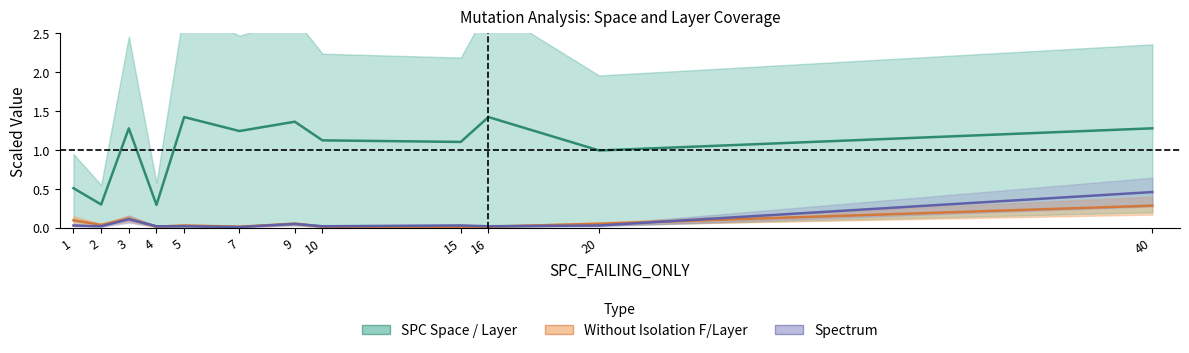

Between which two adjacent categories do SPECTRUM and SPC_LAYER first intersect?

3 and 4